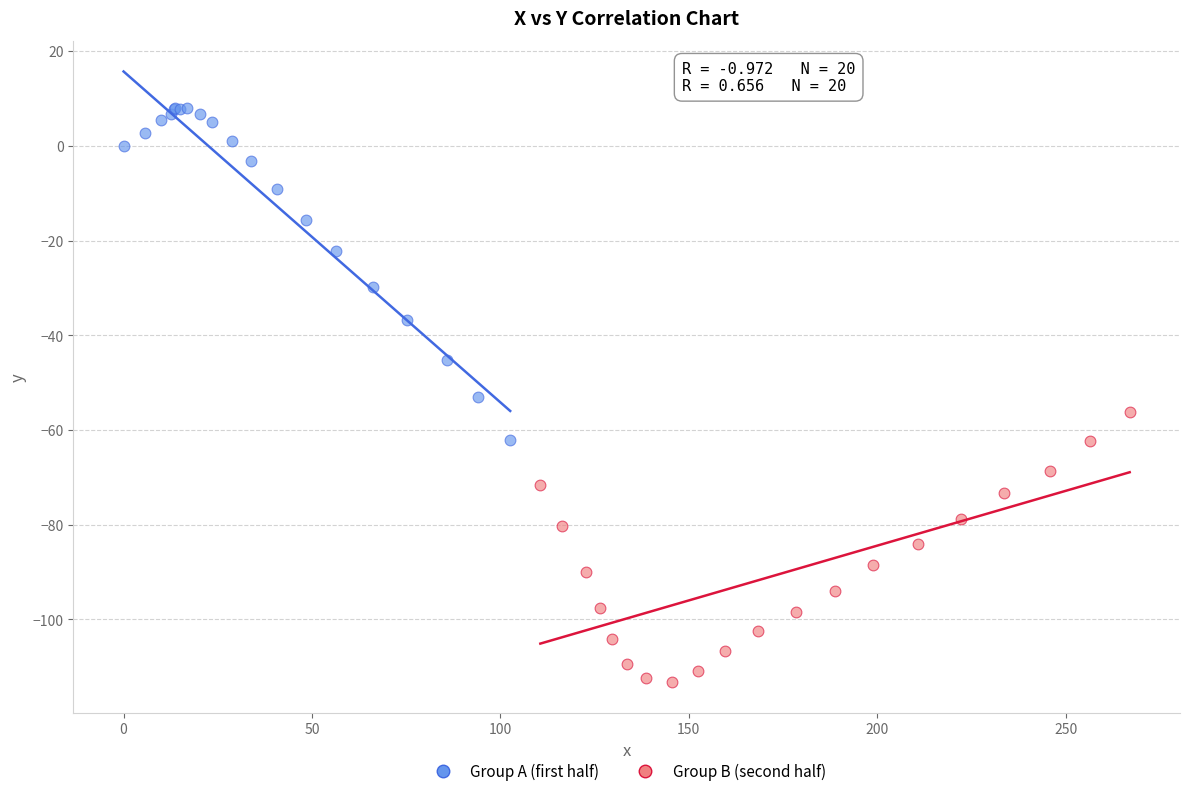

Which series has the widest spread of Y values?

Group A (first half)